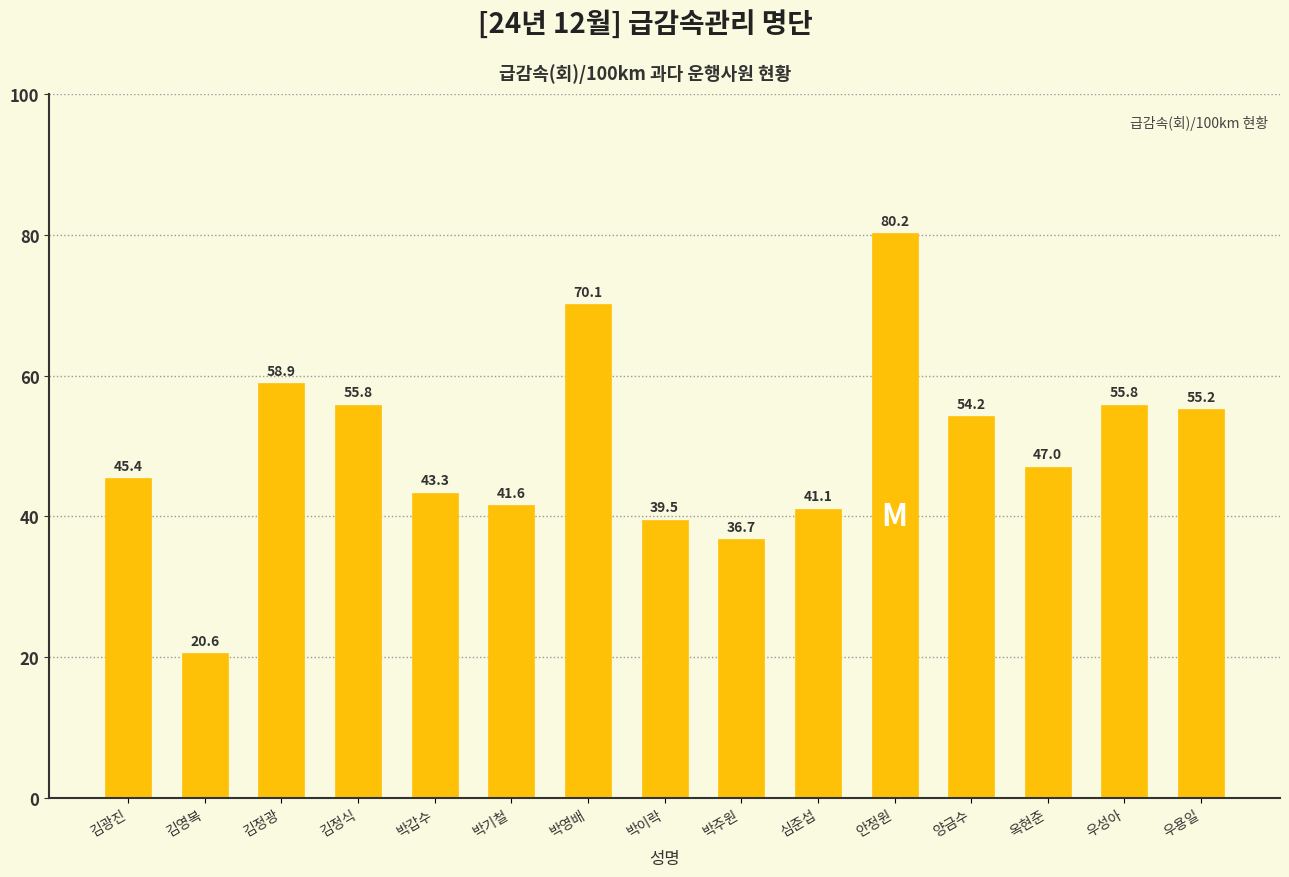

What is the average value?

49.7